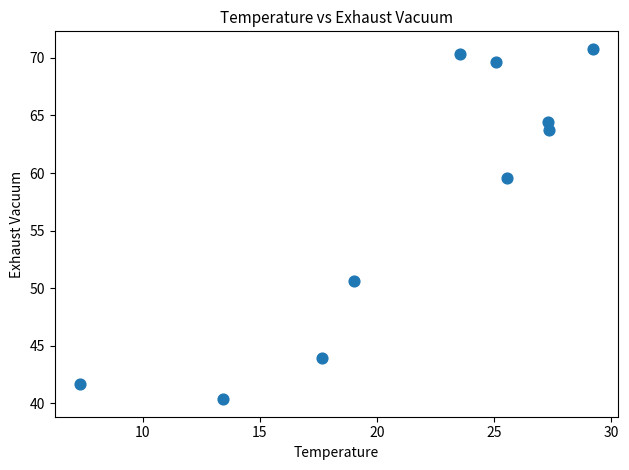

What is the average X value?

21.5